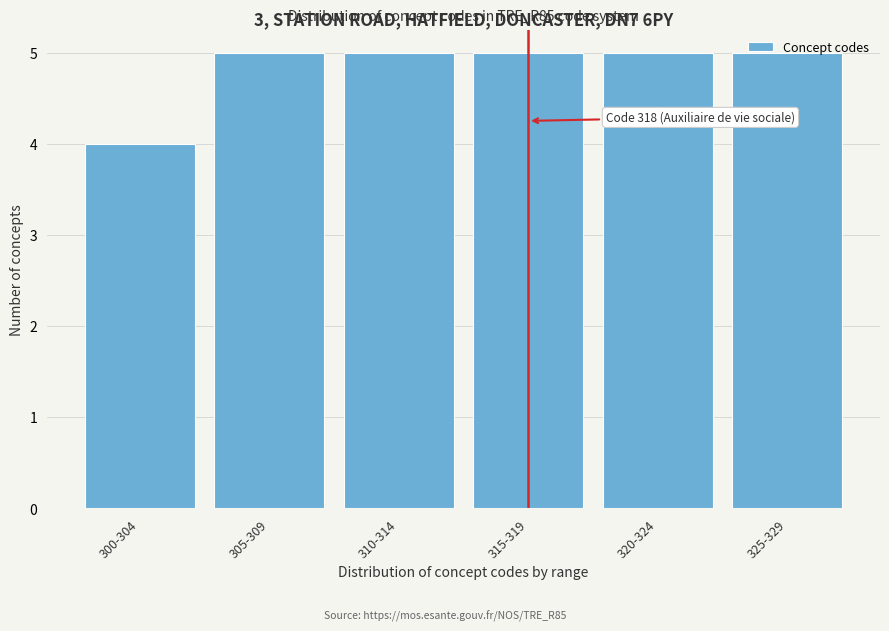

What is the label of the 5th bar from the right?

305-309